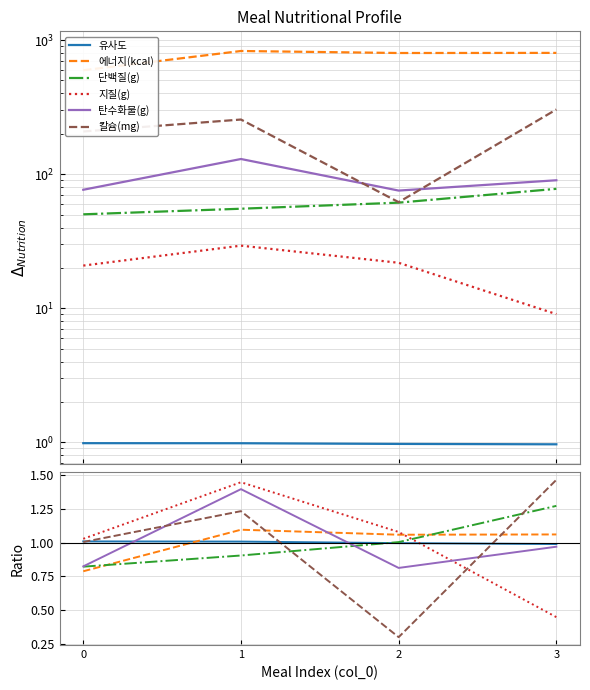

Is it true that 단백질(g) equals 1.0 at 2?

True